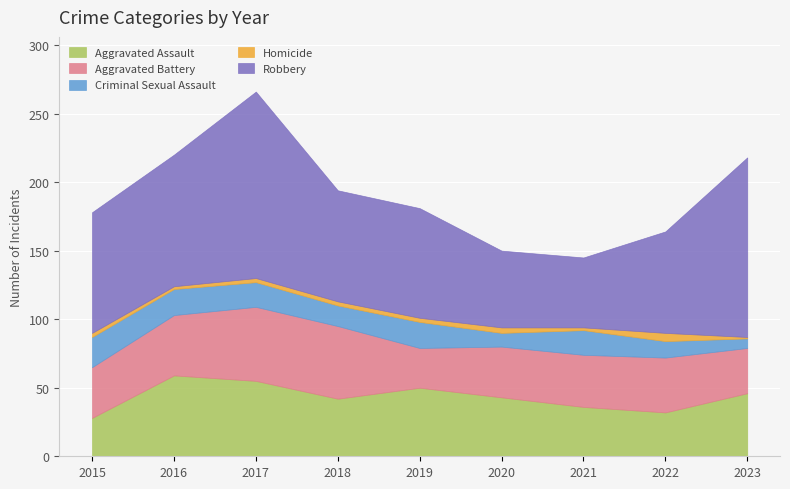

True or false: Homicide has more than 1 points higher than both neighbors.

True